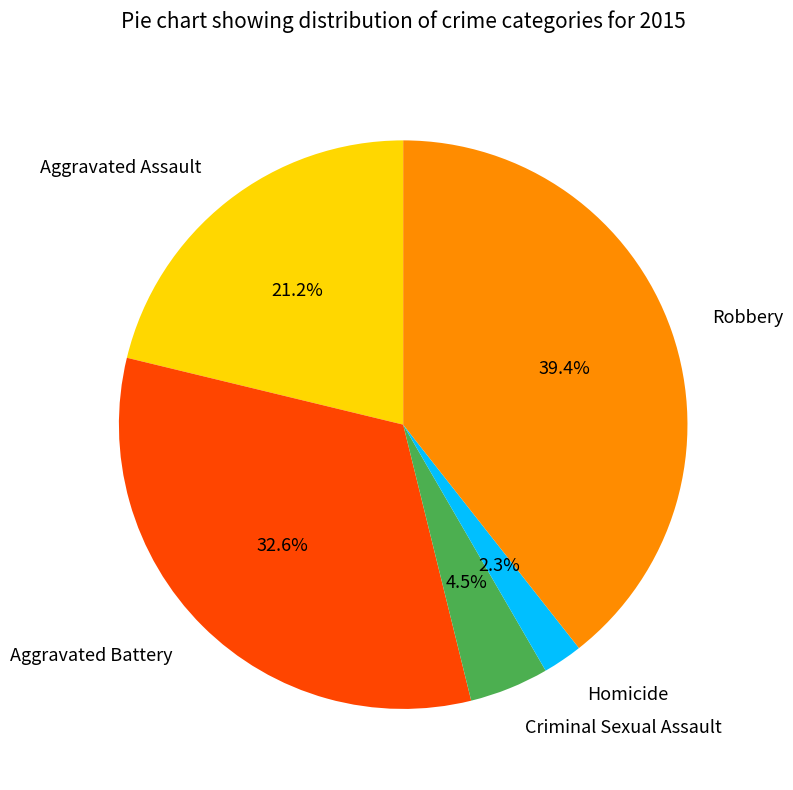

Between Aggravated Assault and Criminal Sexual Assault, which is larger?

Aggravated Assault